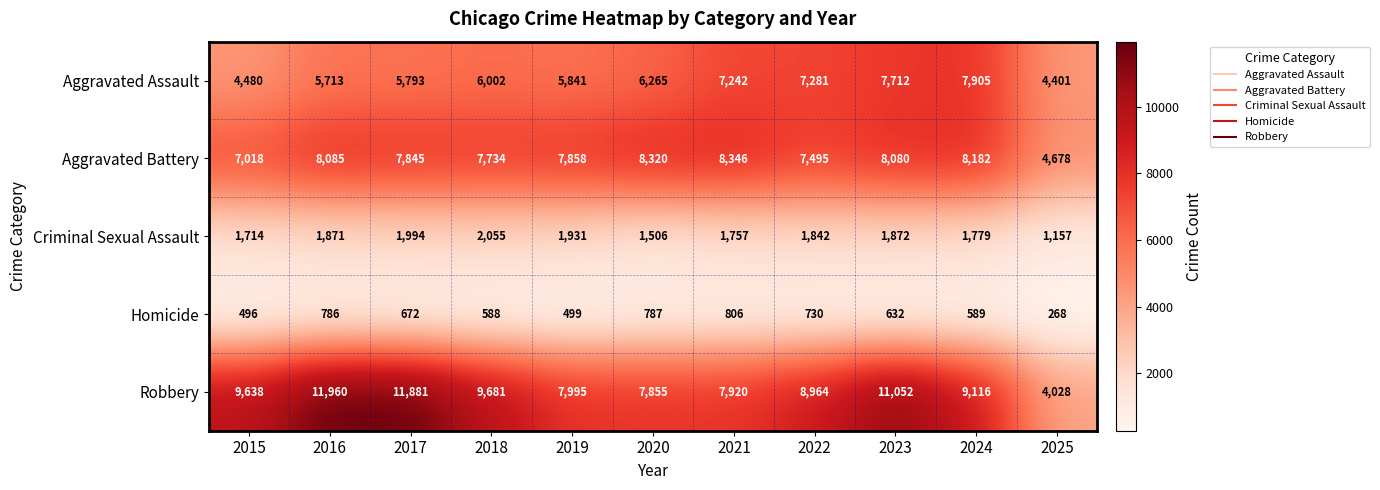

True or false: Robbery has a value of 8964 at 2022.

True